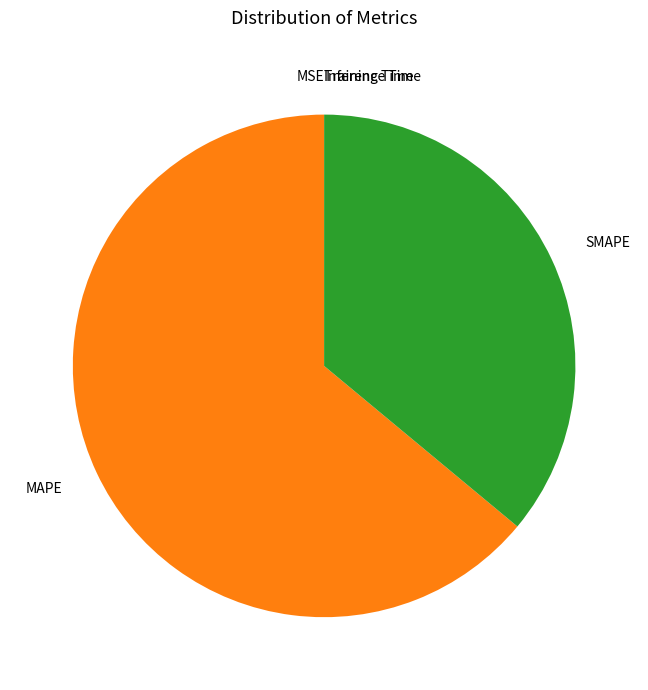

The SMAPE slice represents 36% of the pie. True or false?

True